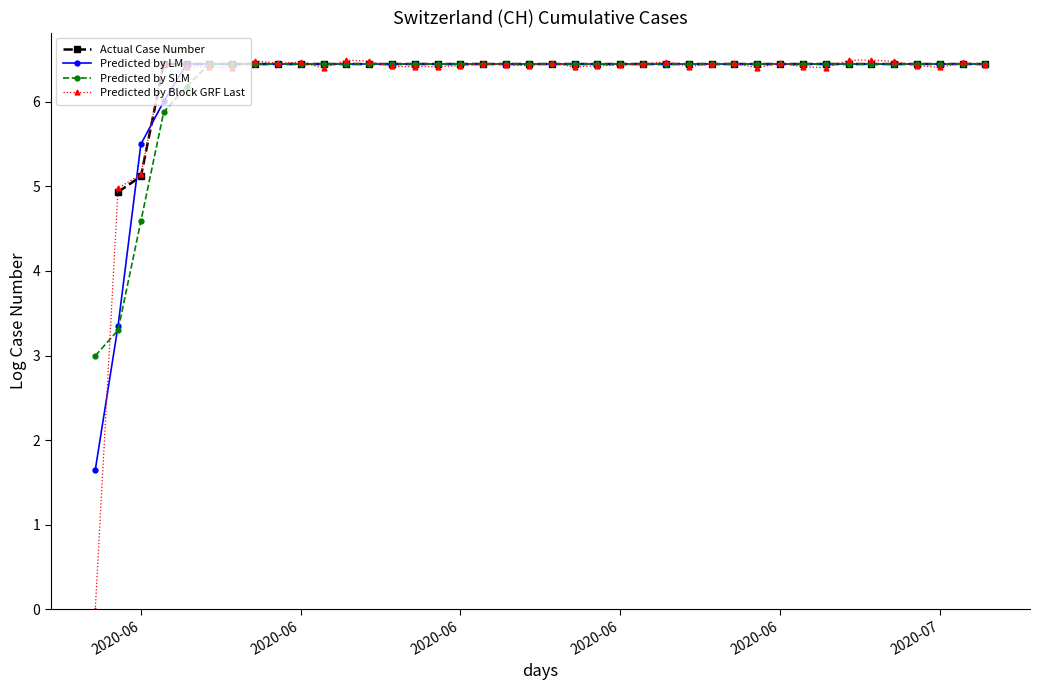

How many data points in Predicted by SLM are above 6?

36